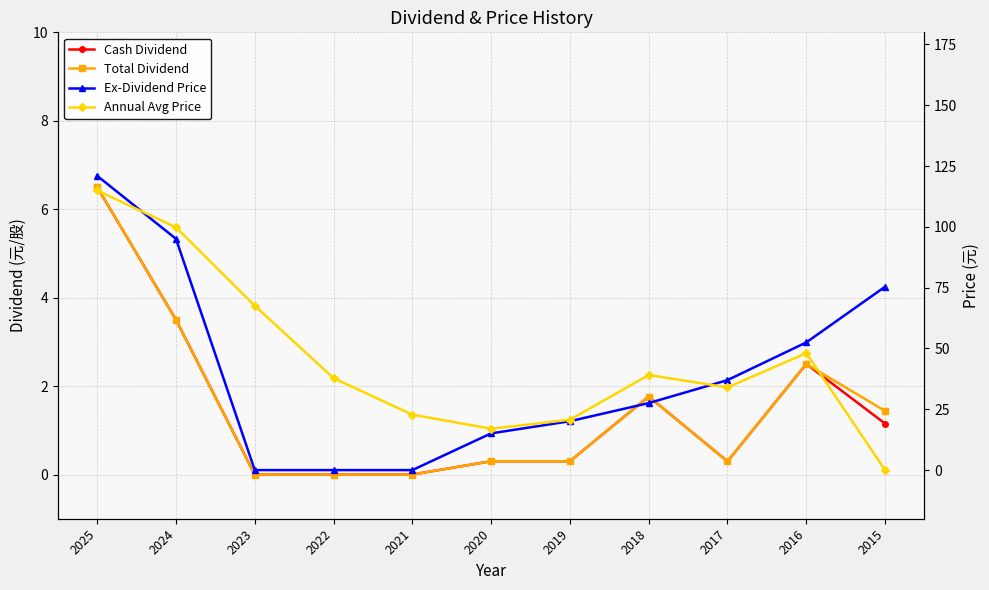

Count the number of categories in the chart.

11